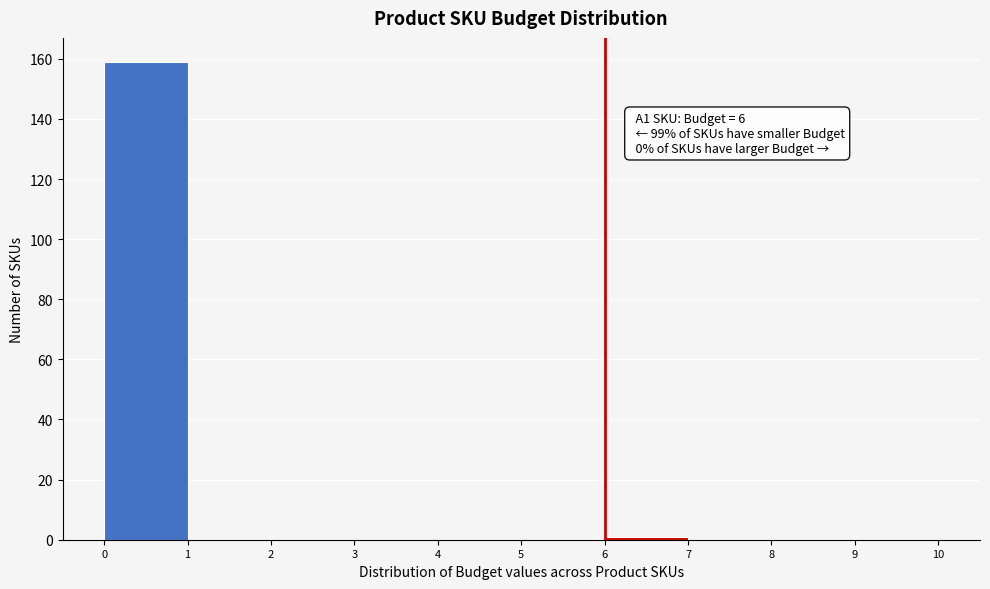

Over which range of the x-axis is the bar tallest?

0 to 1